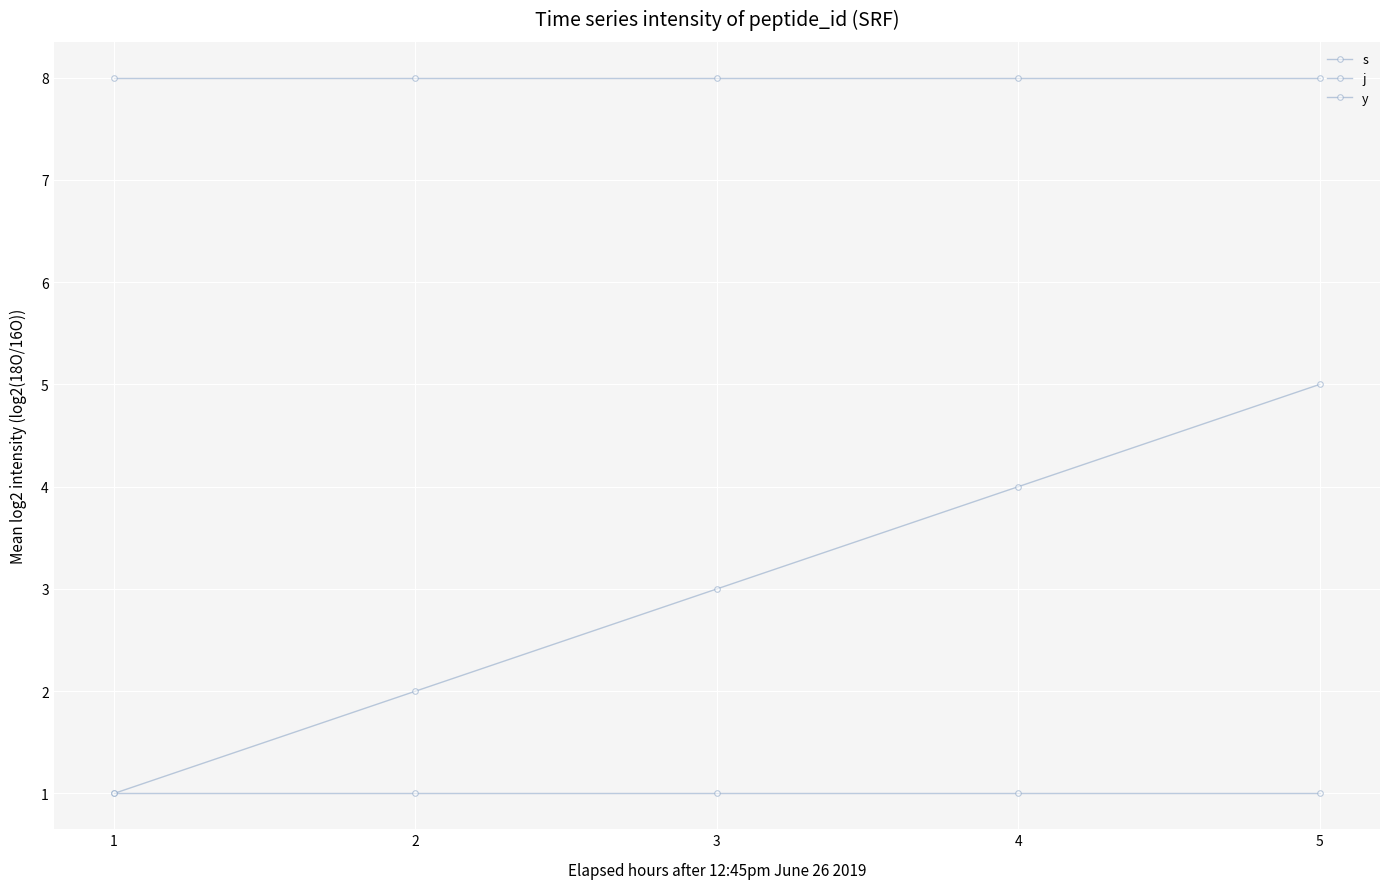

Read the s value at 4.

4